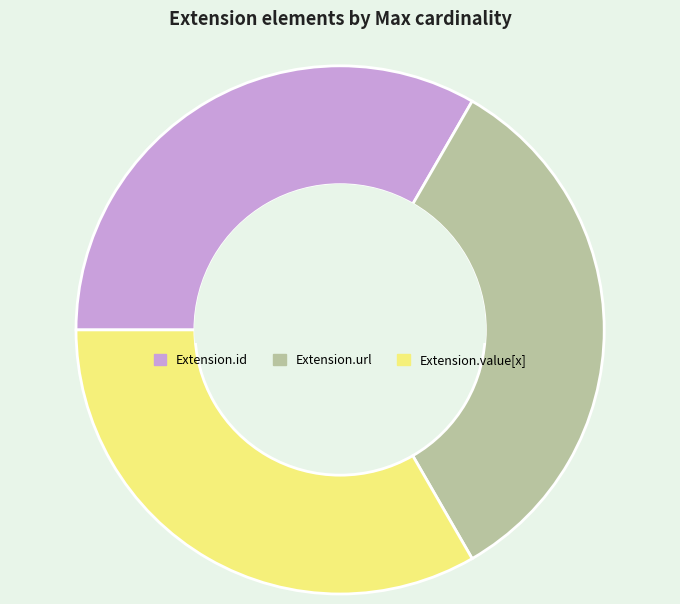

Does any single category account for the majority?

No